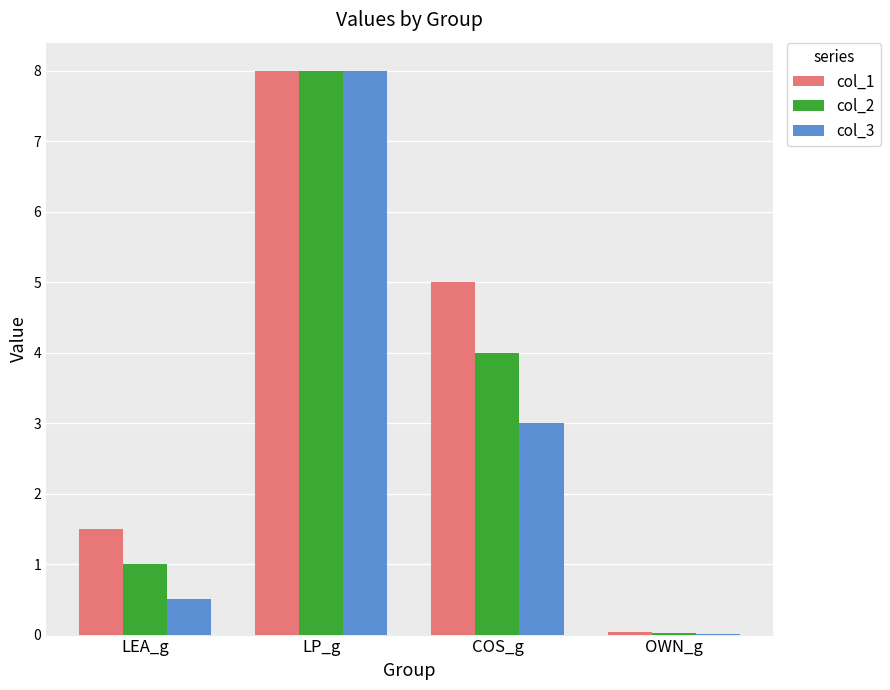

At which label is col_2 closest to 4?

COS_g